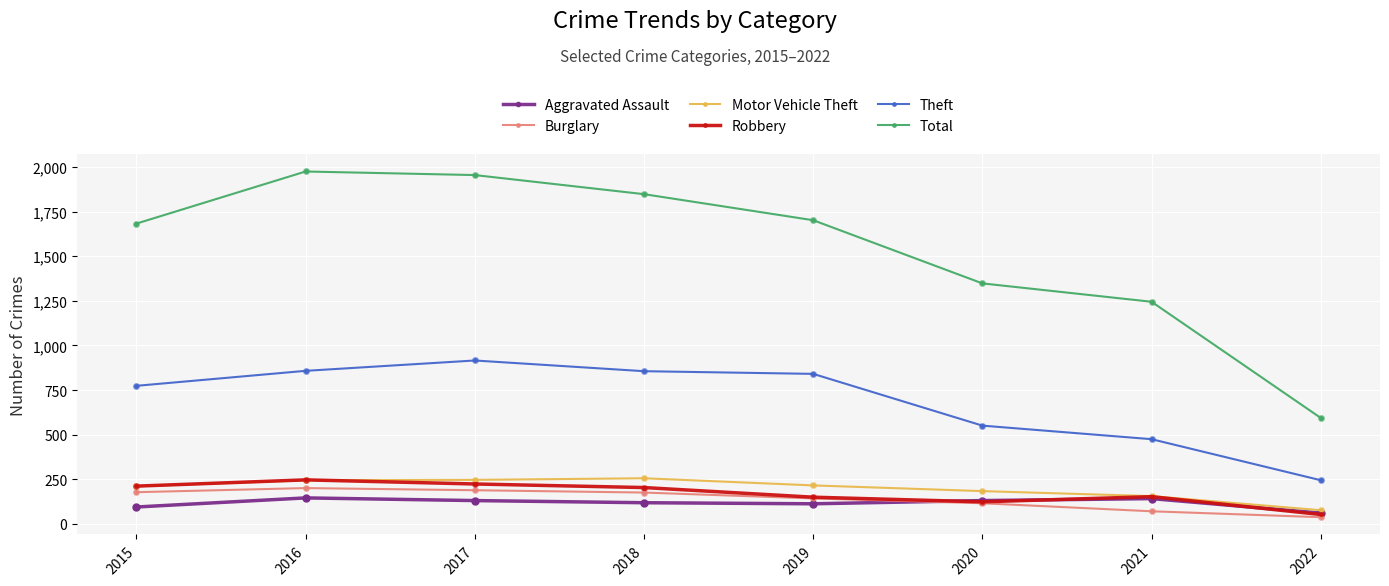

At how many categories does at least one series exceed 1526?

5